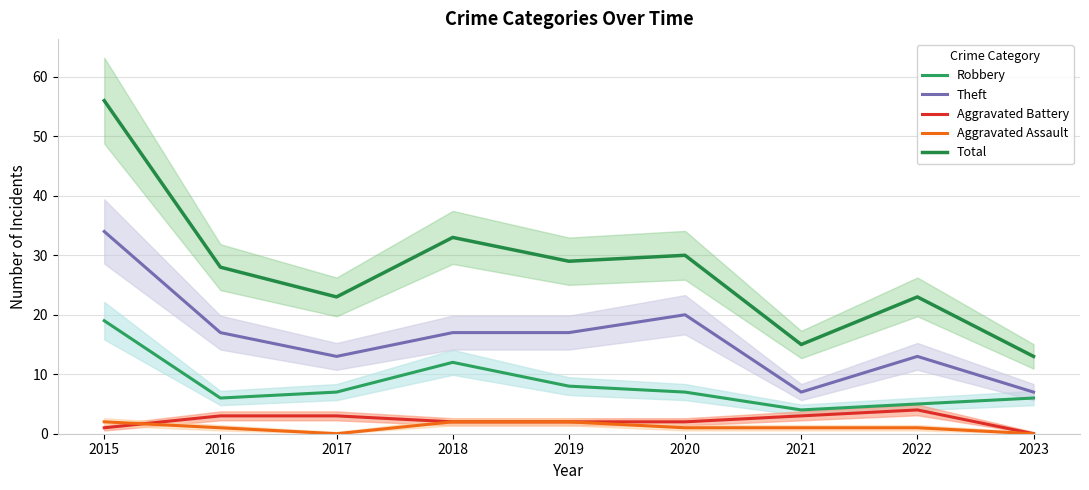

In Total, how many points are higher than both neighbors (excluding endpoints)?

3